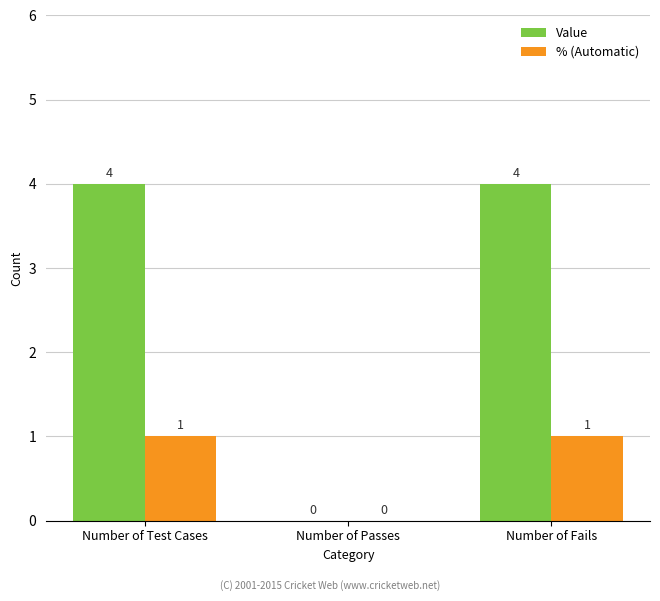

True or false: % (Automatic) has a value of 1 at Number of Test Cases.

True